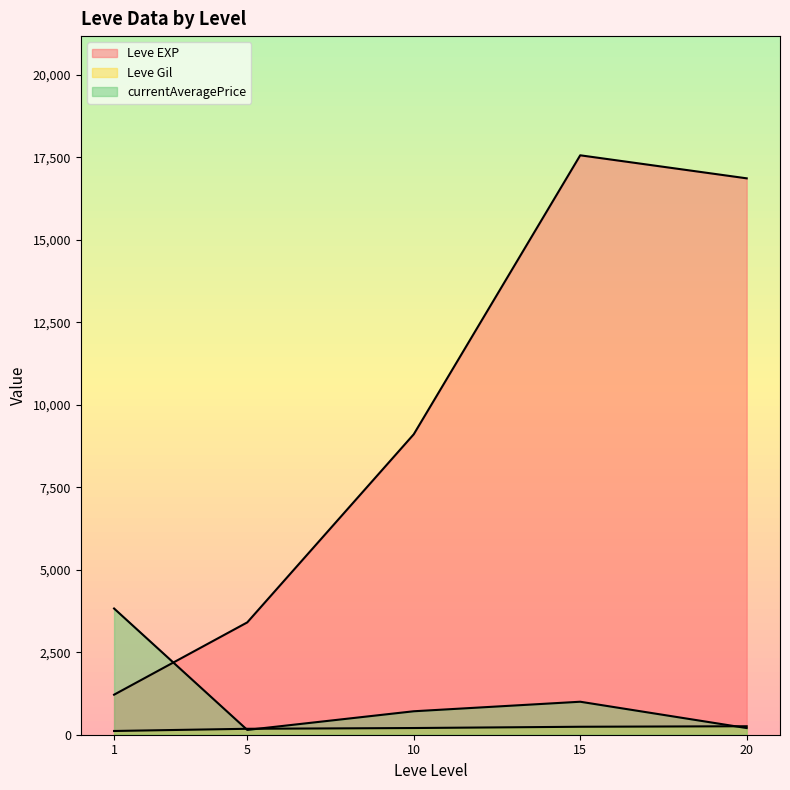

Which series has the largest total across all categories?

Leve EXP